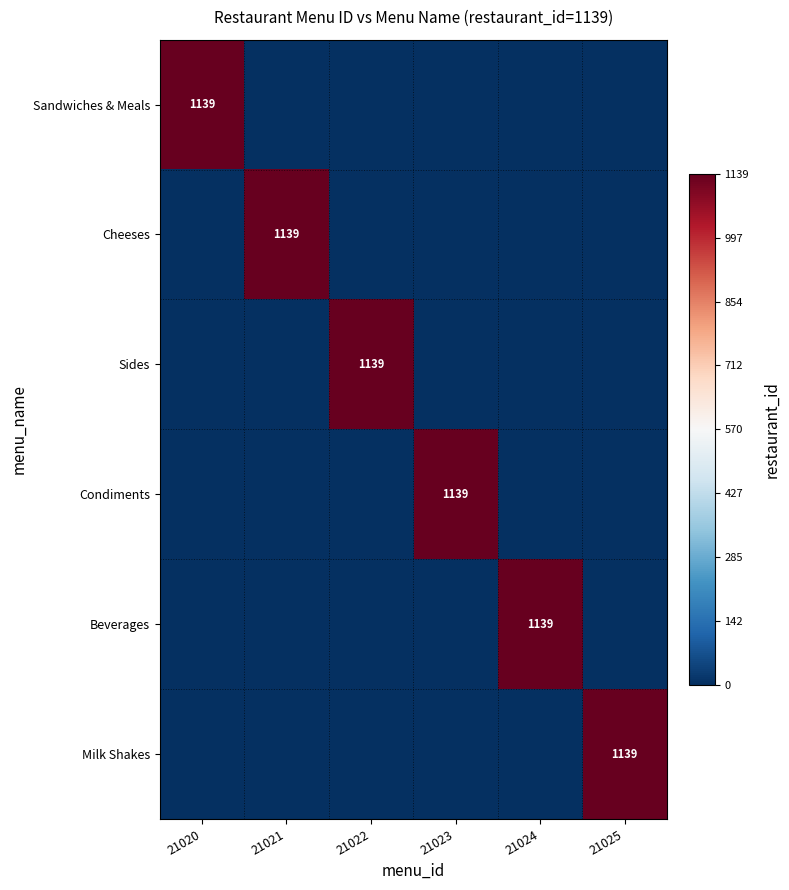

True or false: Sandwiches & Meals has a value of 2050 at 21020.

False